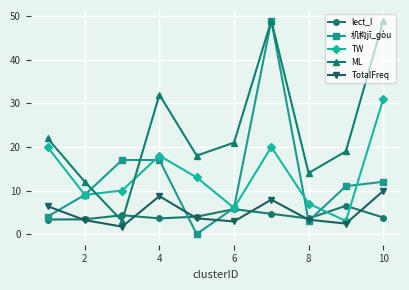

Count the number of data series in this chart.

5